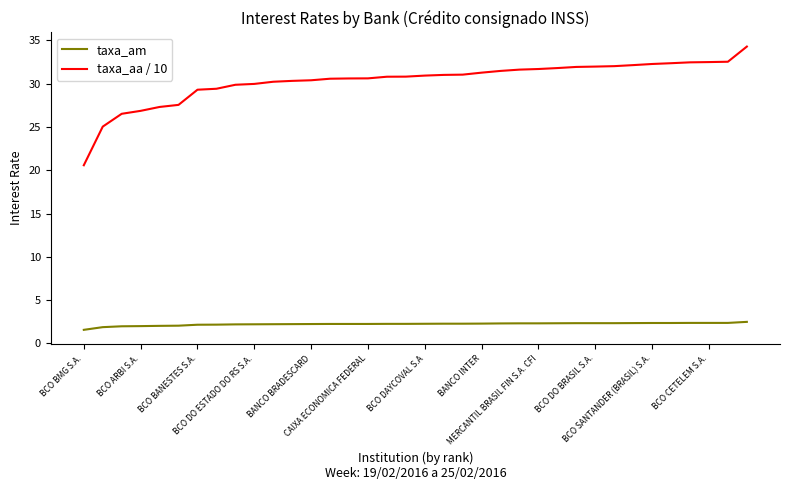

What are all the series names shown in the legend?

taxa_am, taxa_aa / 10